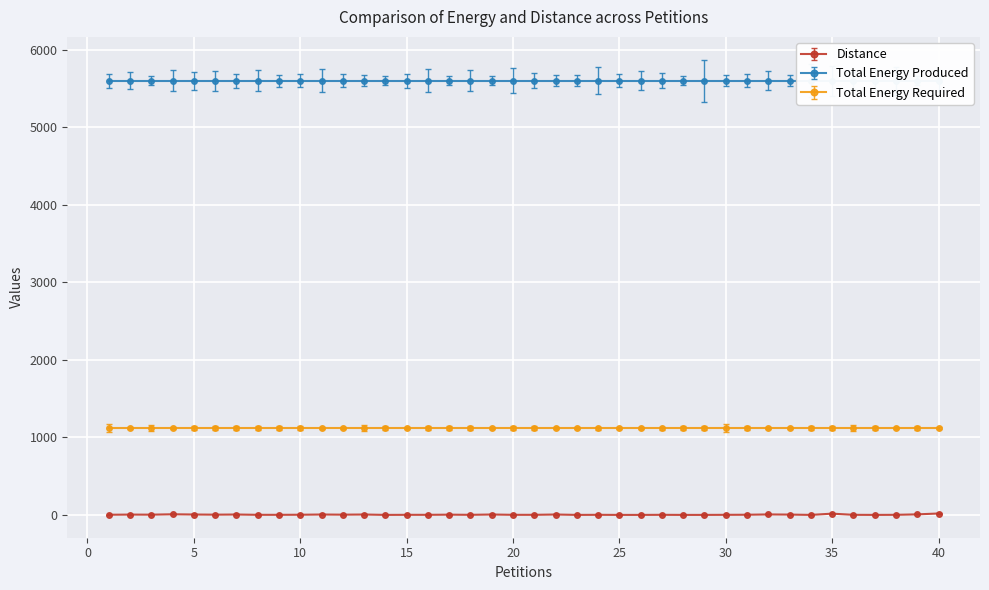

At which label is Total Energy Produced closest to 5600?

1